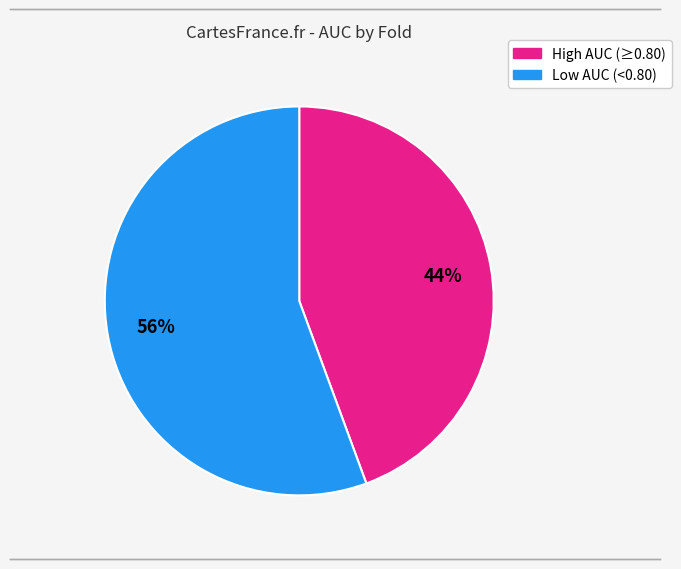

How many slices are in this pie chart?

2